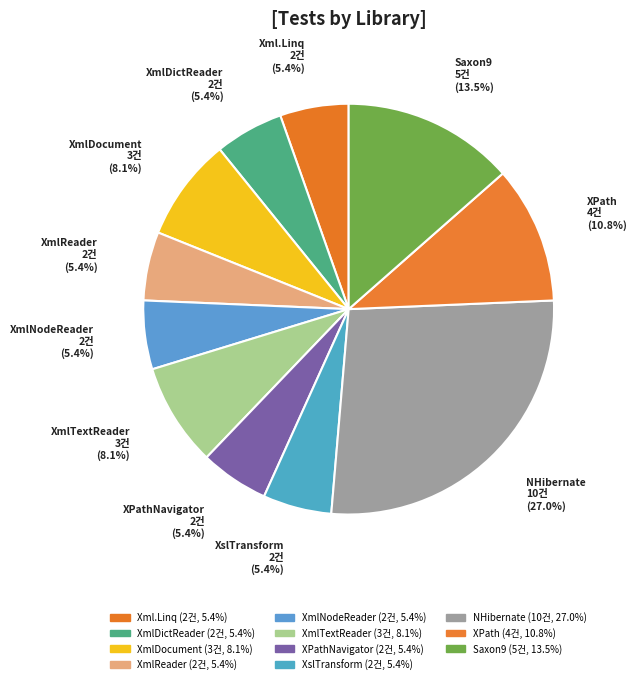

What is the total percentage of XslTransform and Saxon9?

18.9%